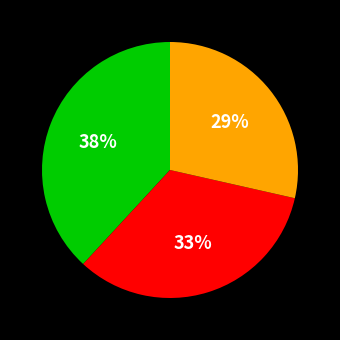

To the nearest percent, what is the average slice percentage?

33%